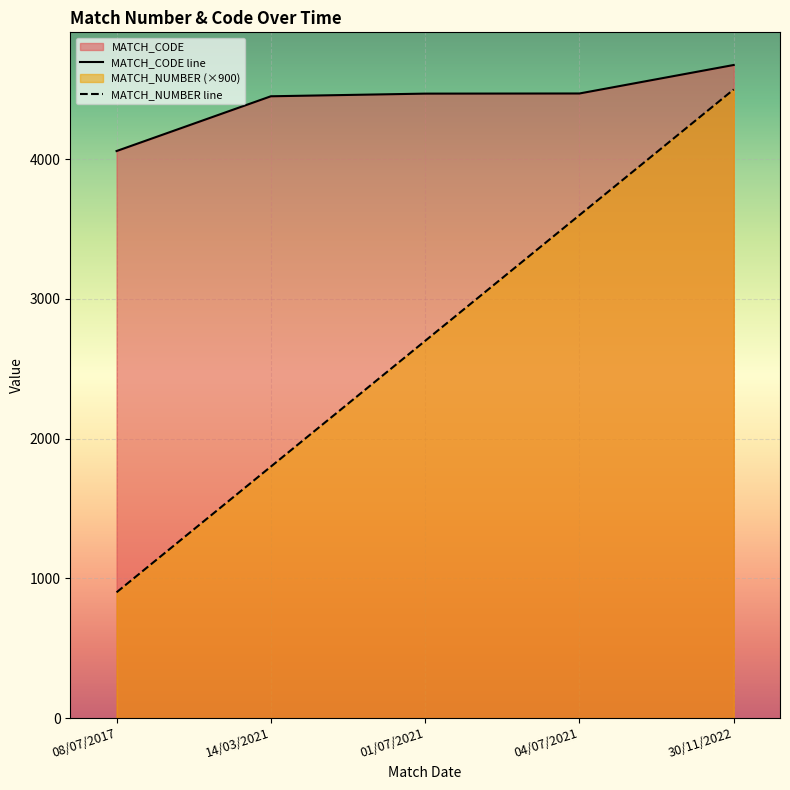

How many lines are shown in the chart?

2